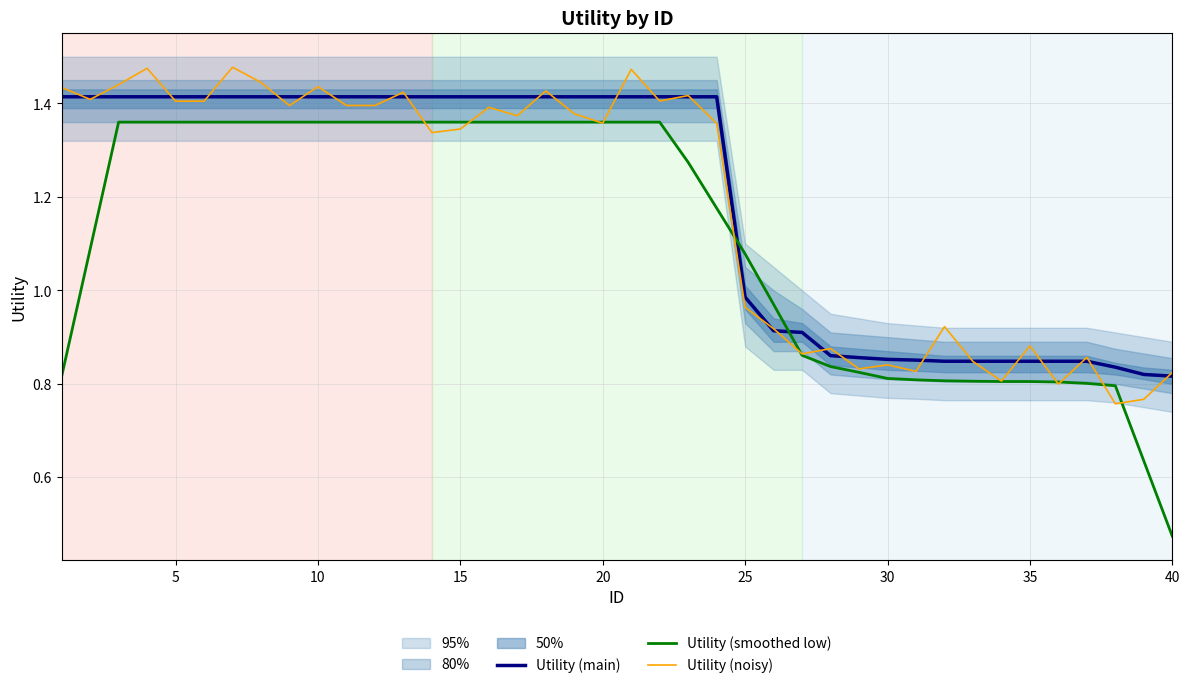

After their last crossing, which series has the higher values: Utility (smoothed low) or Utility (main)?

Utility (main)